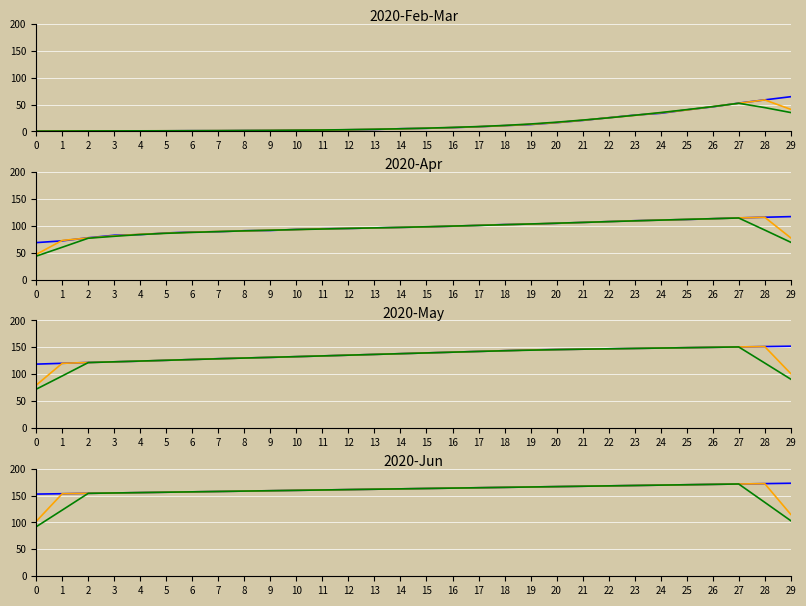

True or false: value has more than 2 interior local peaks.

False